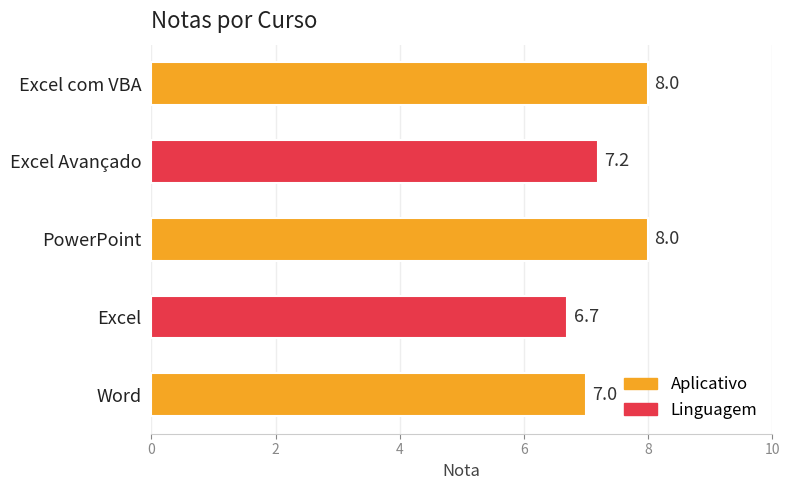

What is the minimum value shown in the chart?

6.7